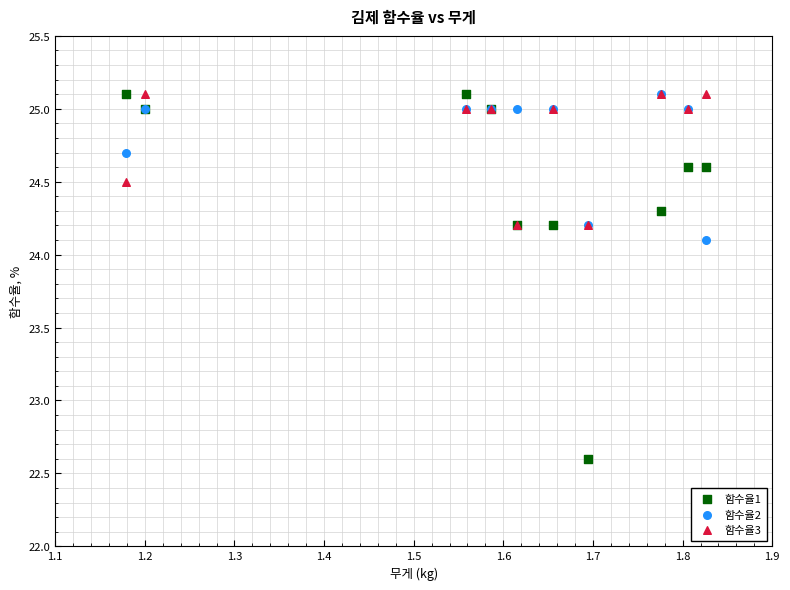

In the 함수율1 series, what Y value is closest to 23?

22.6